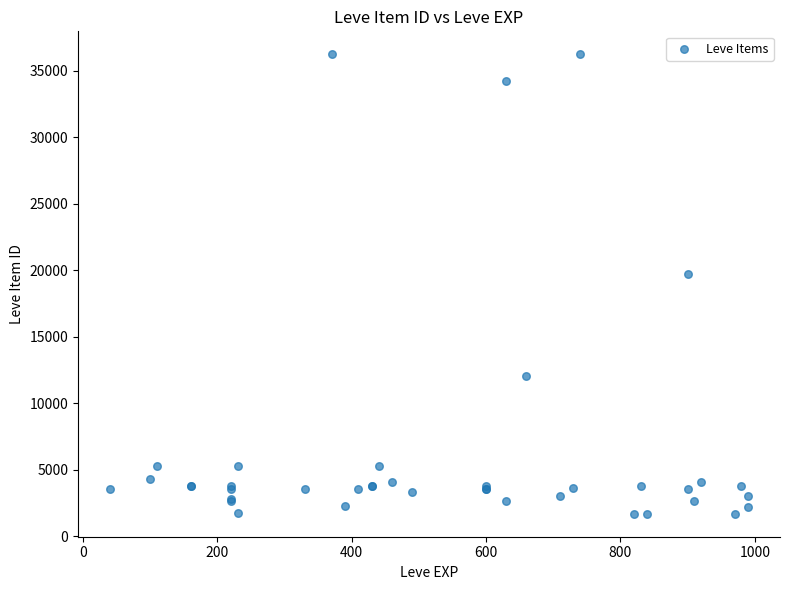

What Y value in the scatter plot is closest to 18967?

19744